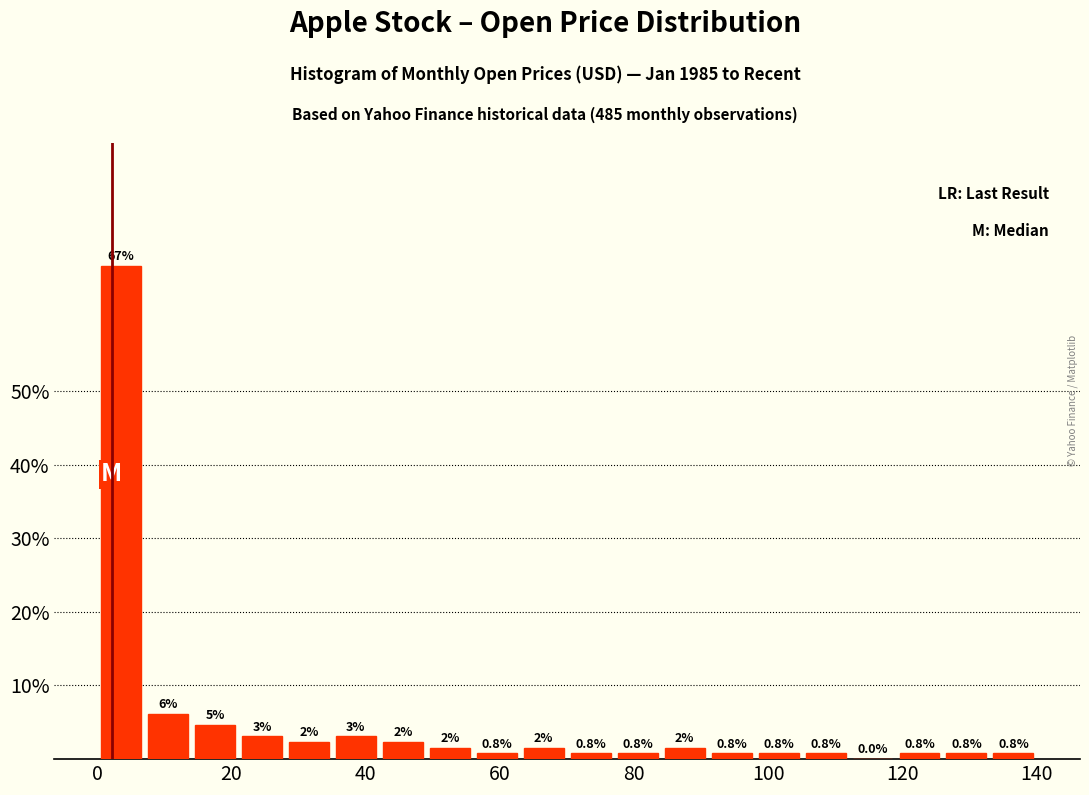

Around what value on the x-axis is the tallest bar? Give the approximate position of its centre, as read against the axis.

4